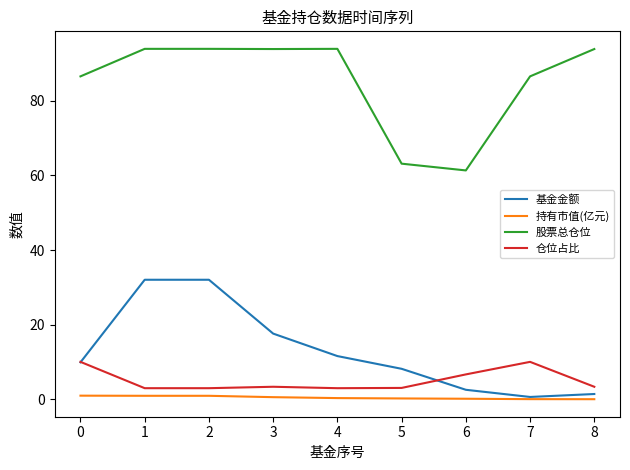

What is the difference between the maximum and second lowest values in the 仓位占比 series?

7.1